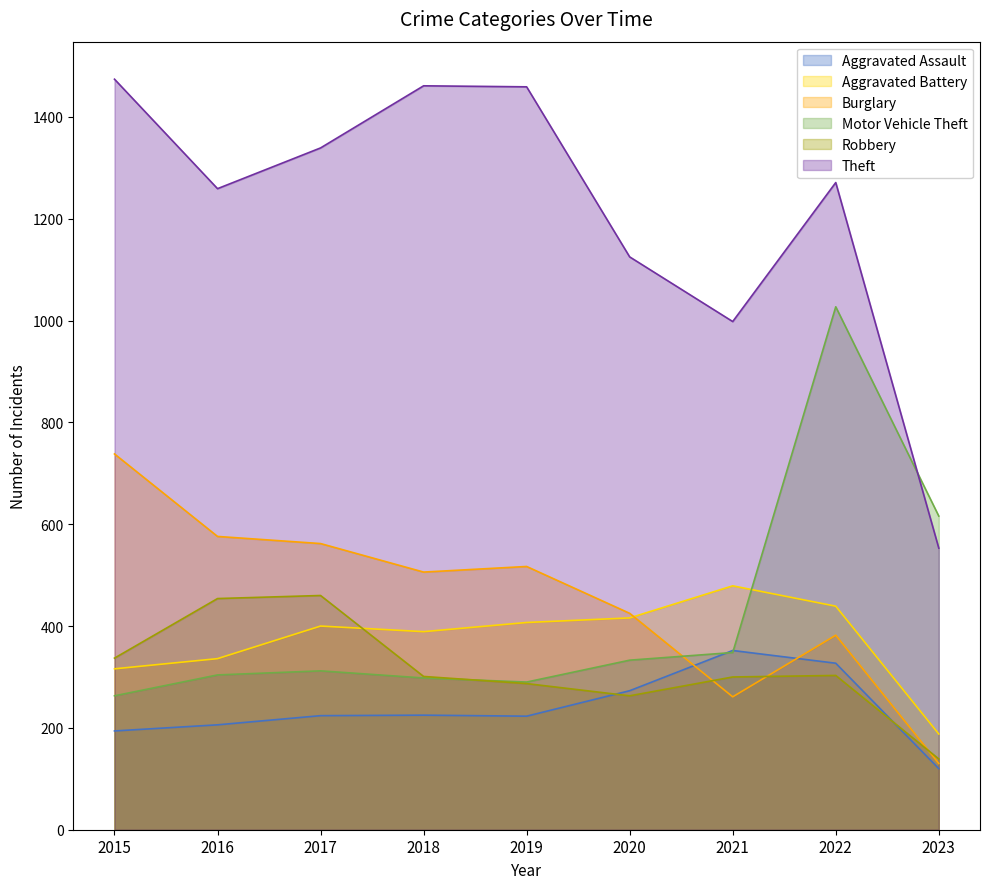

At which label is Theft closest to 1013?

2021